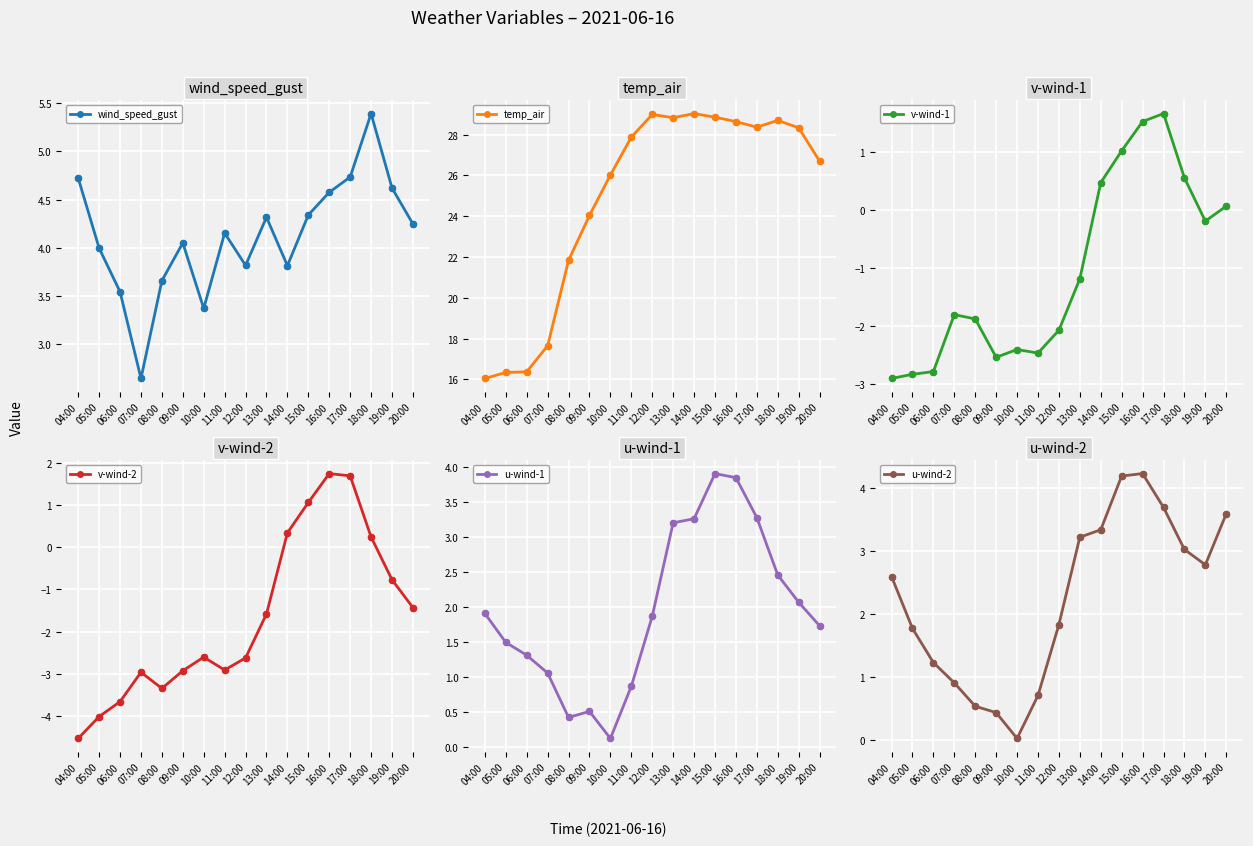

Which series contains the highest Y value?

temp_air